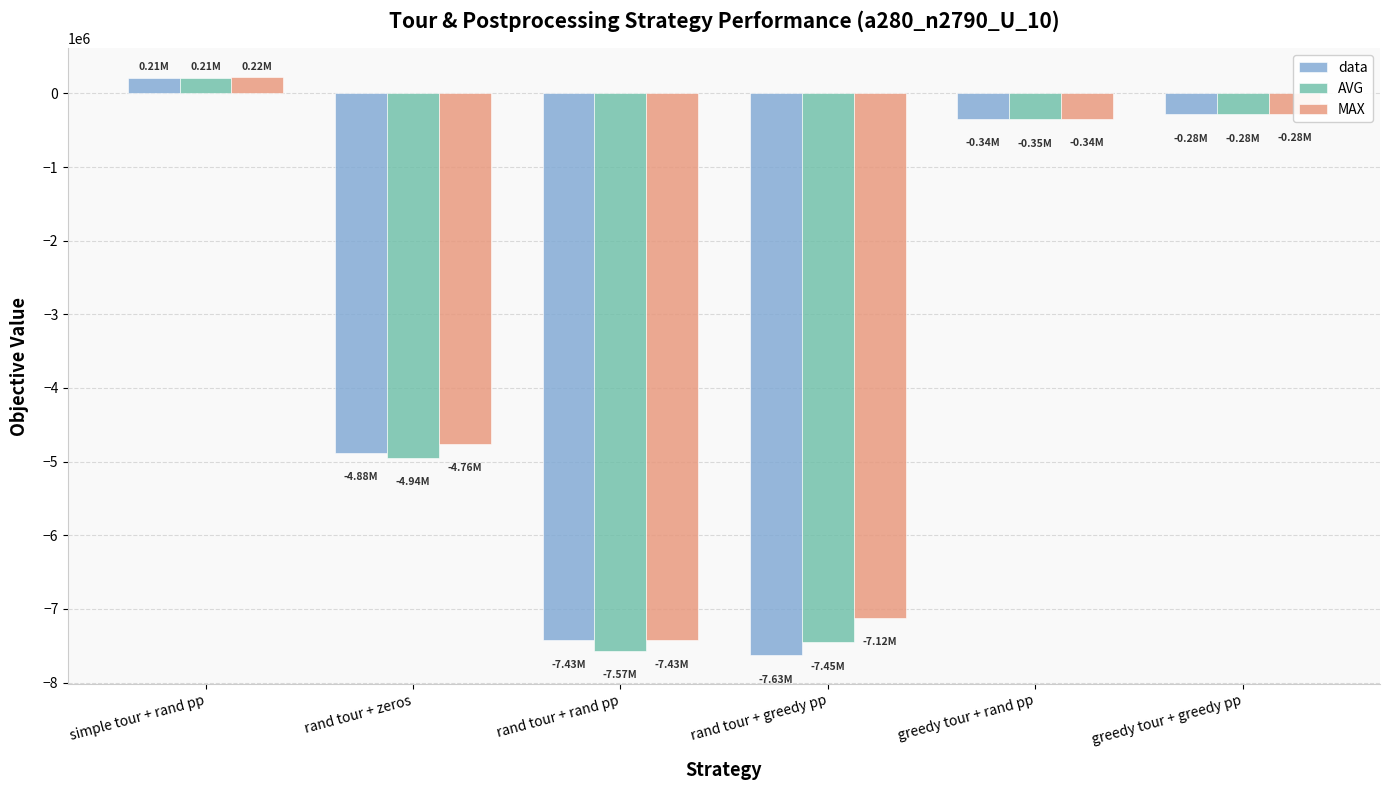

At which category is the sum across all series the highest?

simple tour + rand pp